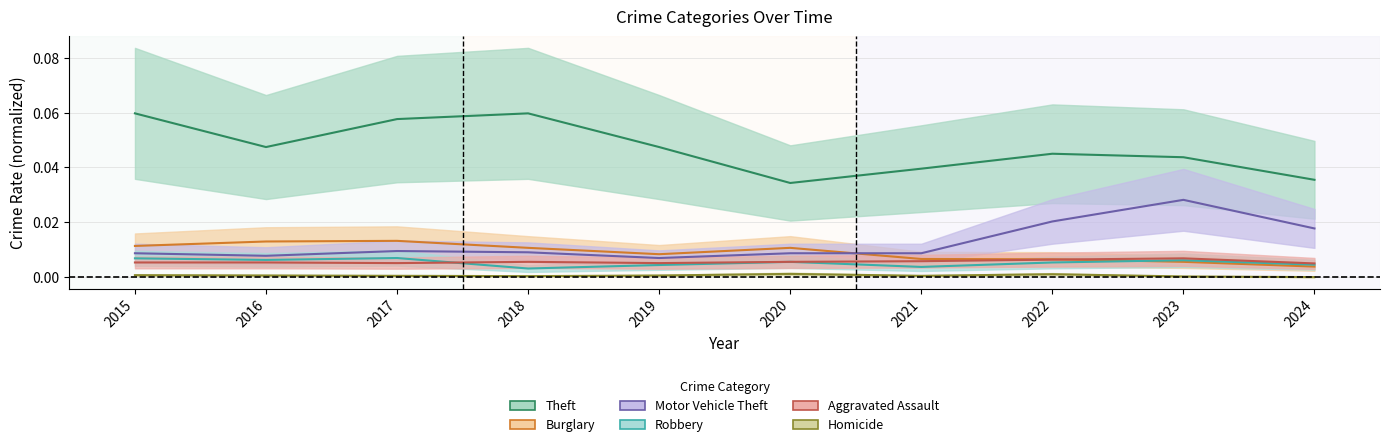

What are all the series names shown in the legend?

Theft, Burglary, Motor Vehicle Theft, Robbery, Aggravated Assault, Homicide